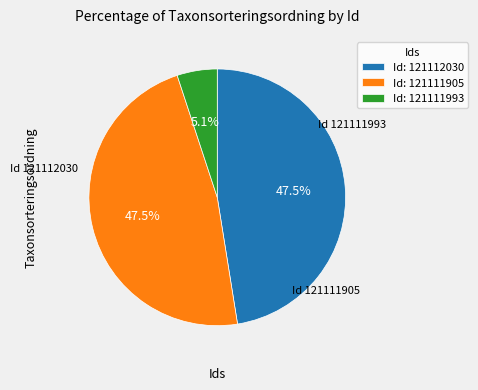

Between Id: 121111905 and Id: 121111993, which is larger?

Id: 121111905